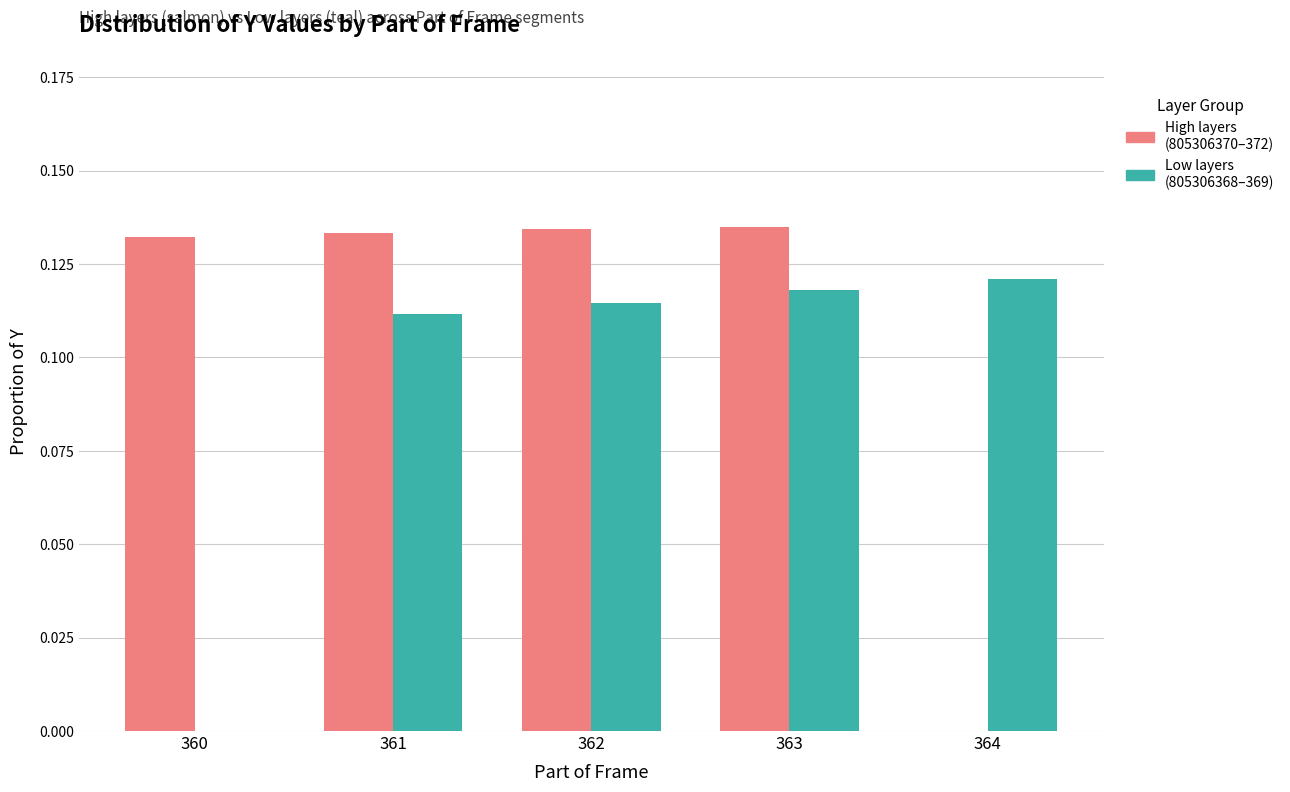

How many distinct data groups are displayed?

2